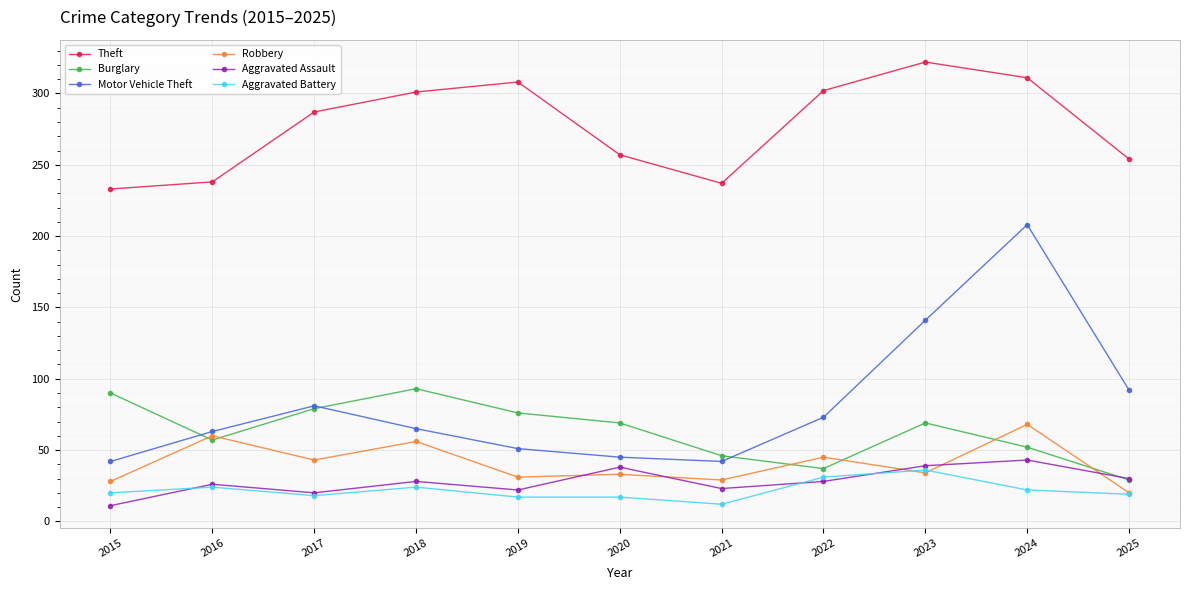

What is the sum of all Burglary values?

697